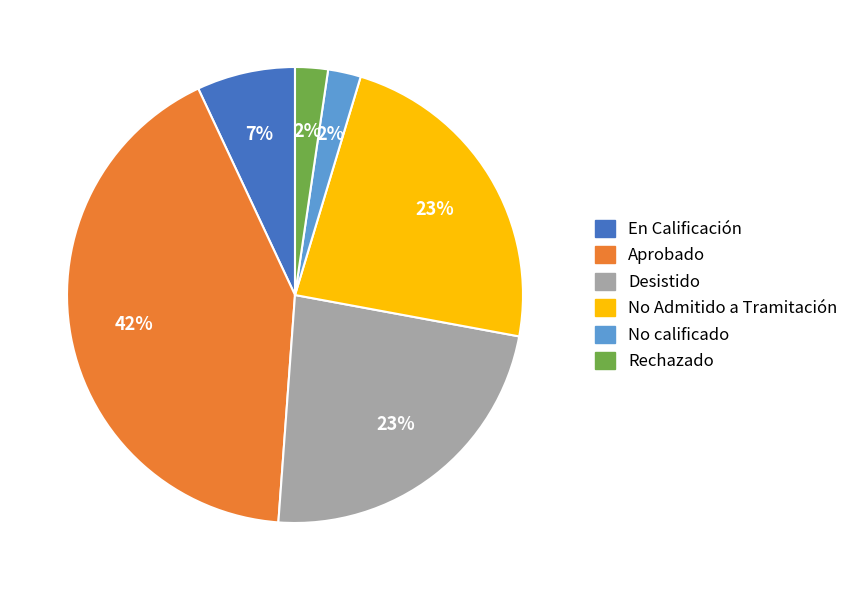

To the nearest percent, what portion does No Admitido a Tramitación represent?

23%